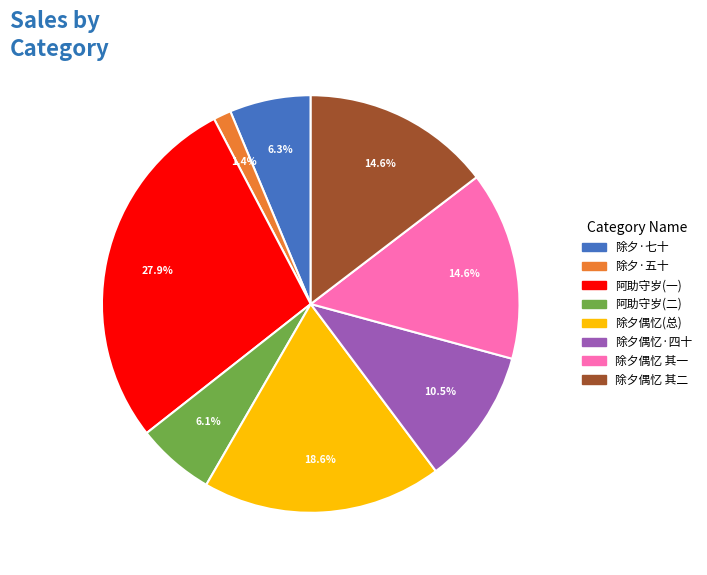

Does 除夕偶忆 其一 represent more than half of the total?

No